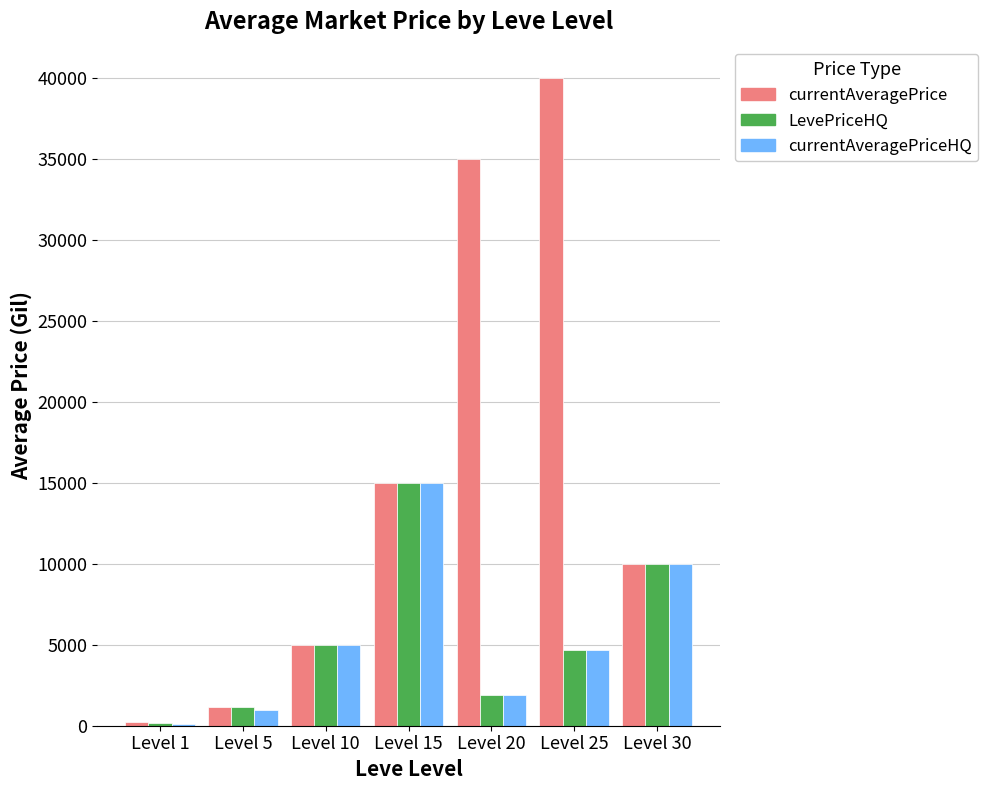

Which series has the largest total across all categories?

currentAveragePrice